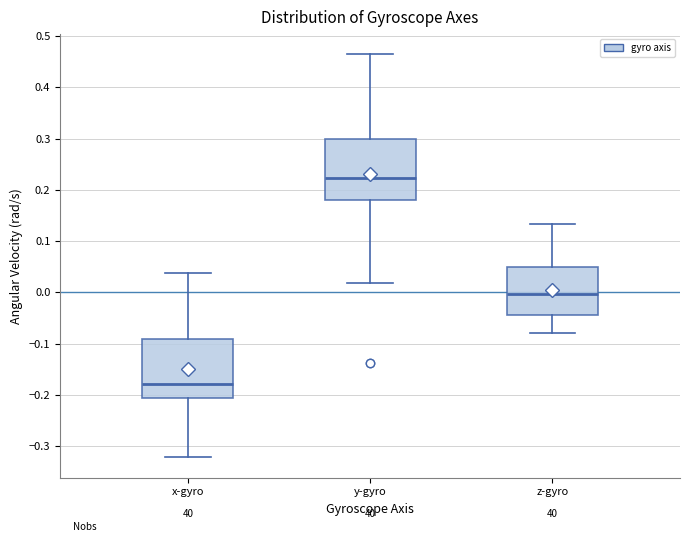

Which box's median line is the highest?

y-gyro